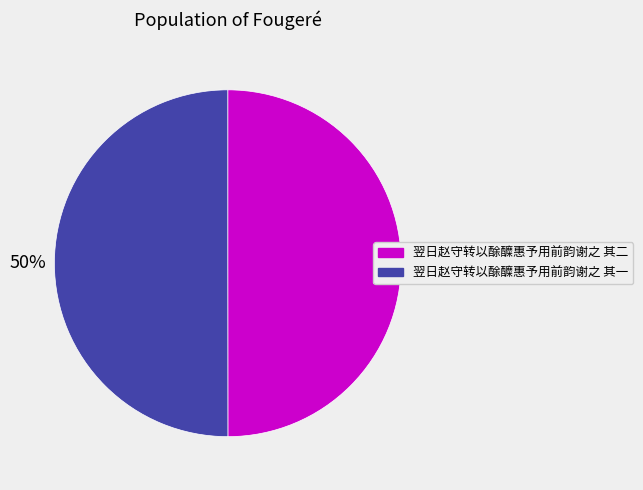

To the nearest percent, what is the average slice percentage?

50%